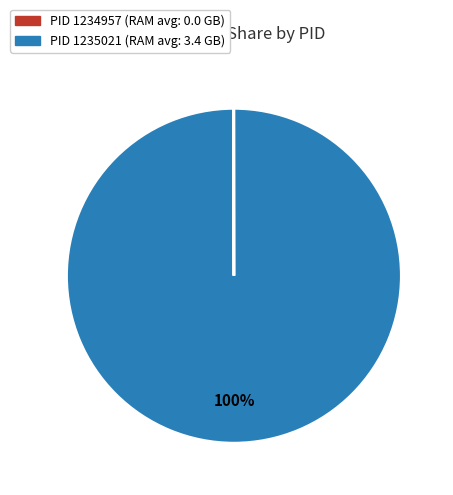

To the nearest percent, what is the difference between the largest and smallest slice percentages?

100%